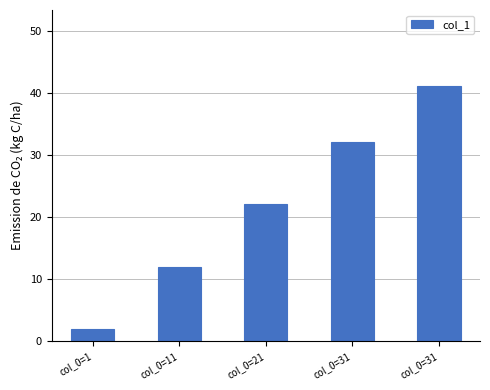

What is the average value?

22